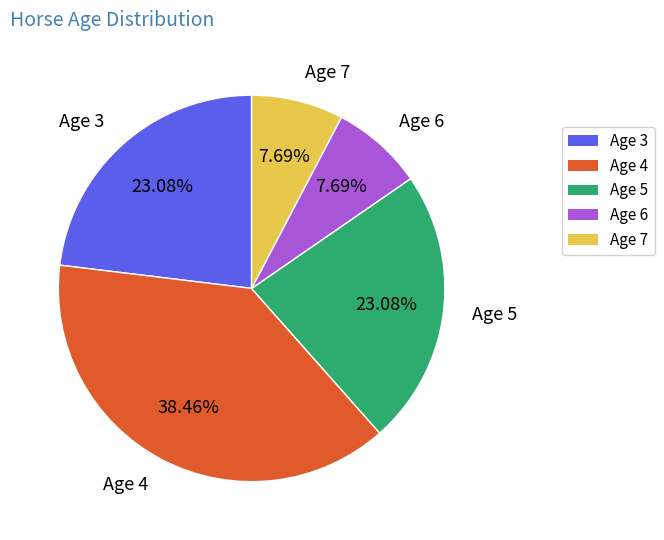

Which category has the biggest portion of the pie?

Age 4